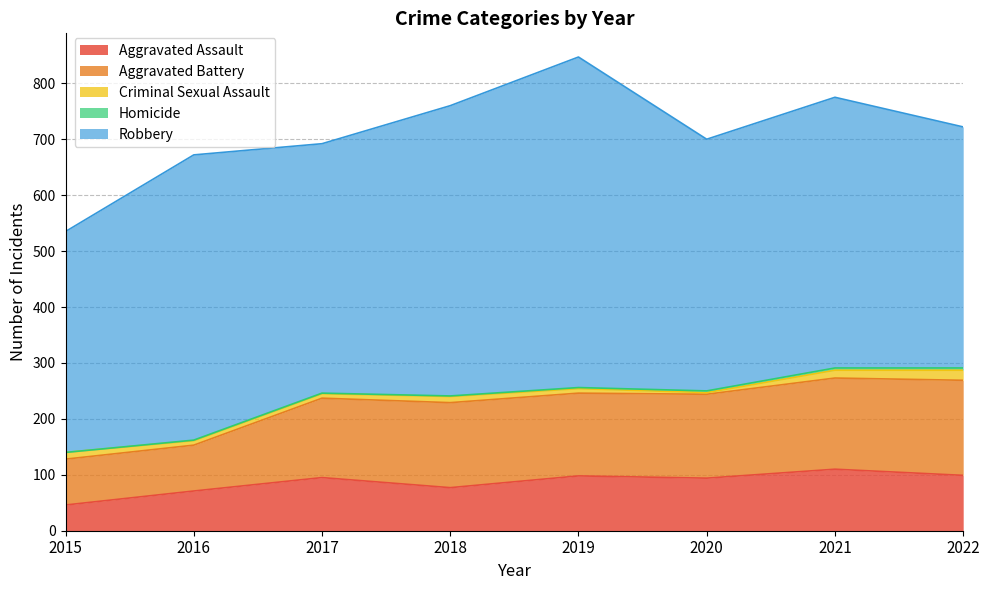

True or false: Criminal Sexual Assault and Robbery intersect in this chart.

False